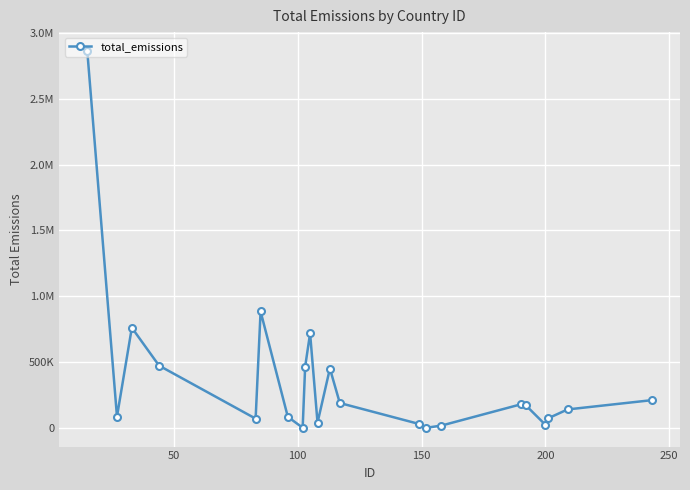

What is the smallest value displayed?

193.5